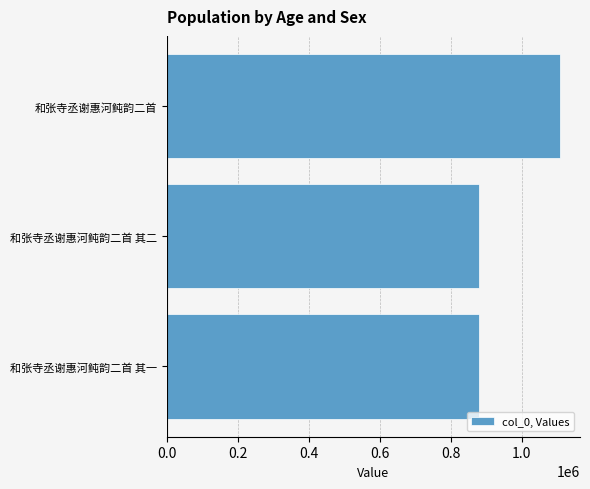

True or false: the data shows 1337814 at 和张寺丞谢惠河鲀韵二首 其一.

False